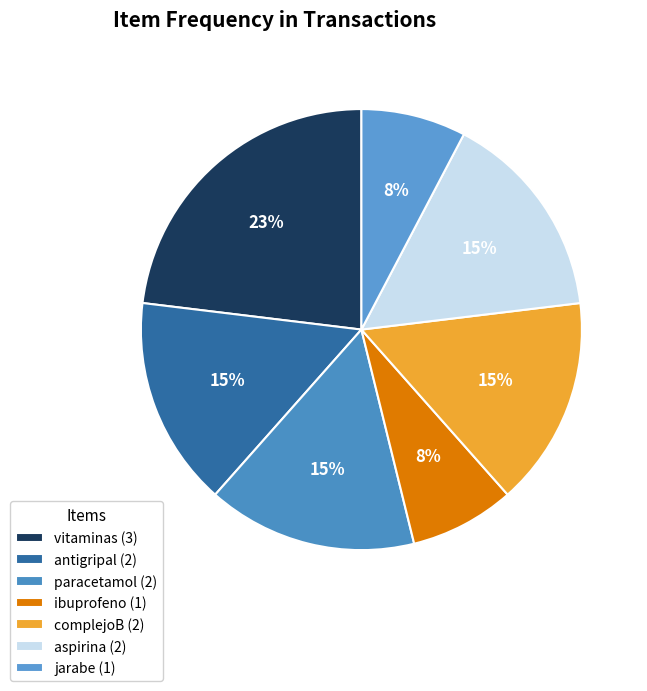

What is the largest slice in the pie chart?

vitaminas